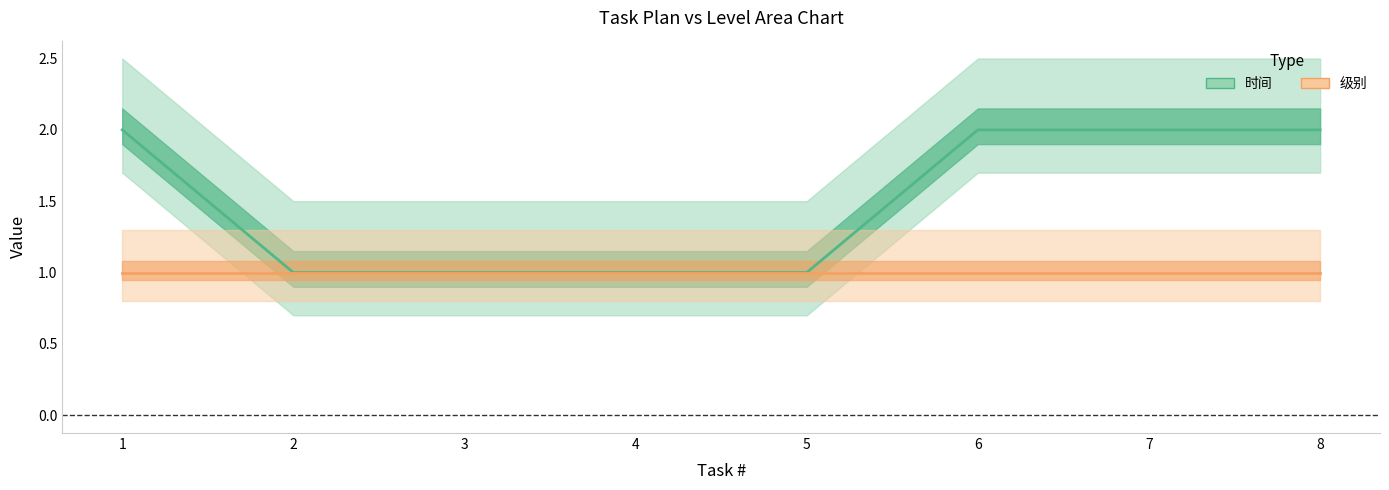

How many categories are shown in the chart?

8